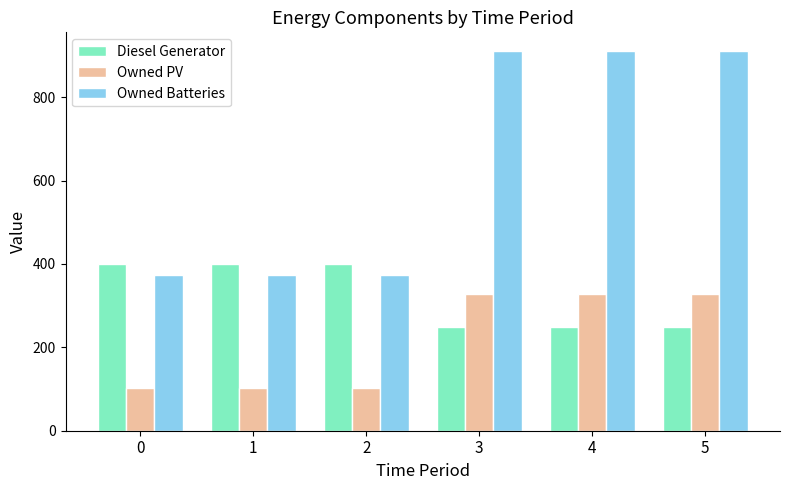

True or false: Owned PV has a value of 103 at 1.

True